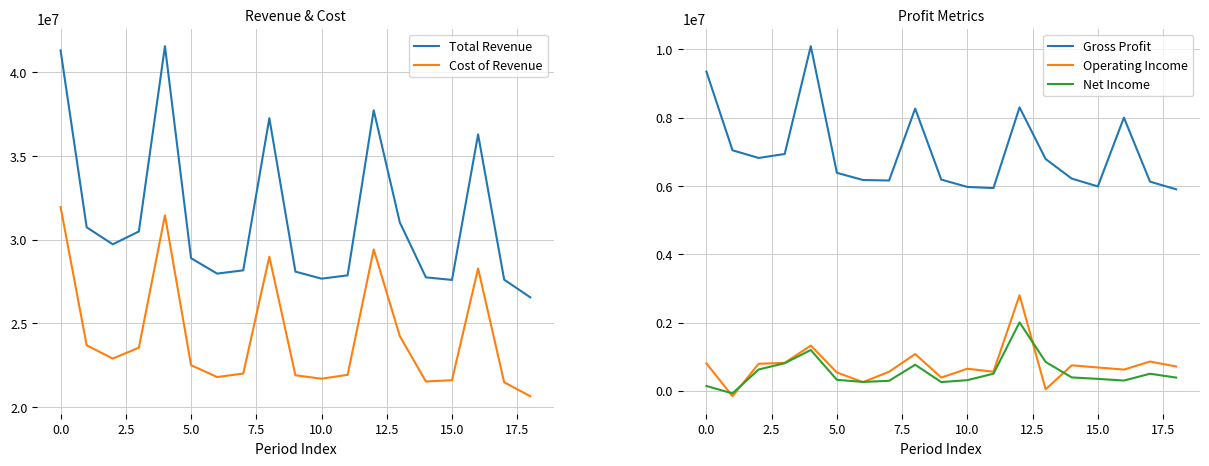

Where does the Operating Income series first go above 684000?

0.0